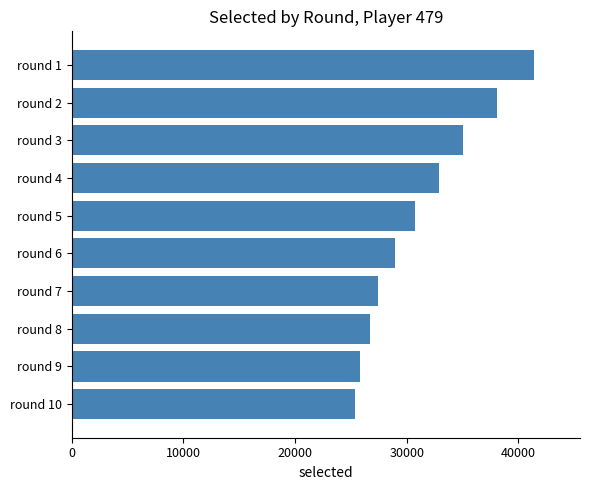

What is the sum of the values at round 5 and round 7?

58146